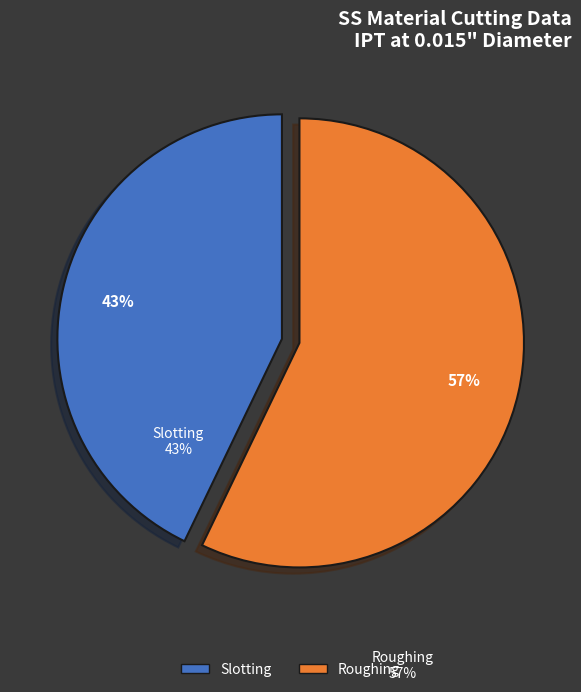

What is the largest slice in the pie chart?

Roughing